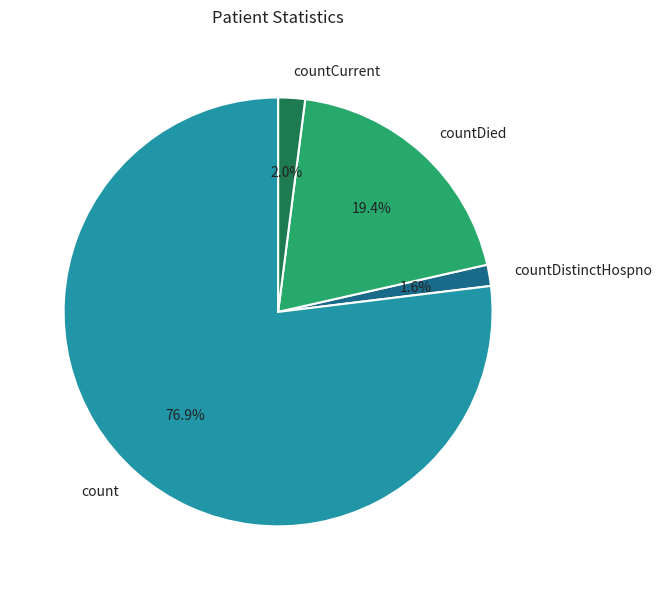

What percentage is NOT represented by countCurrent?

98.0%